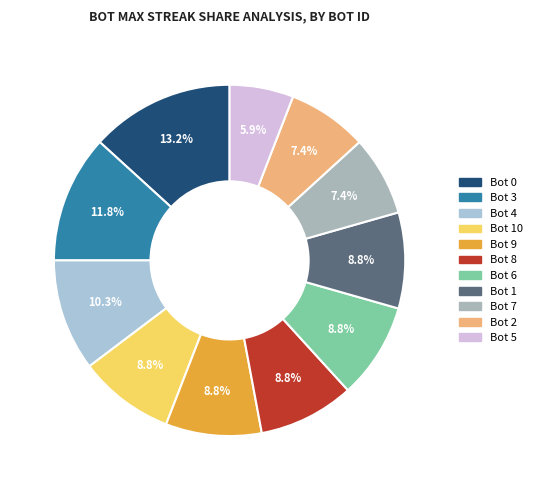

How many slices are in this pie chart?

11